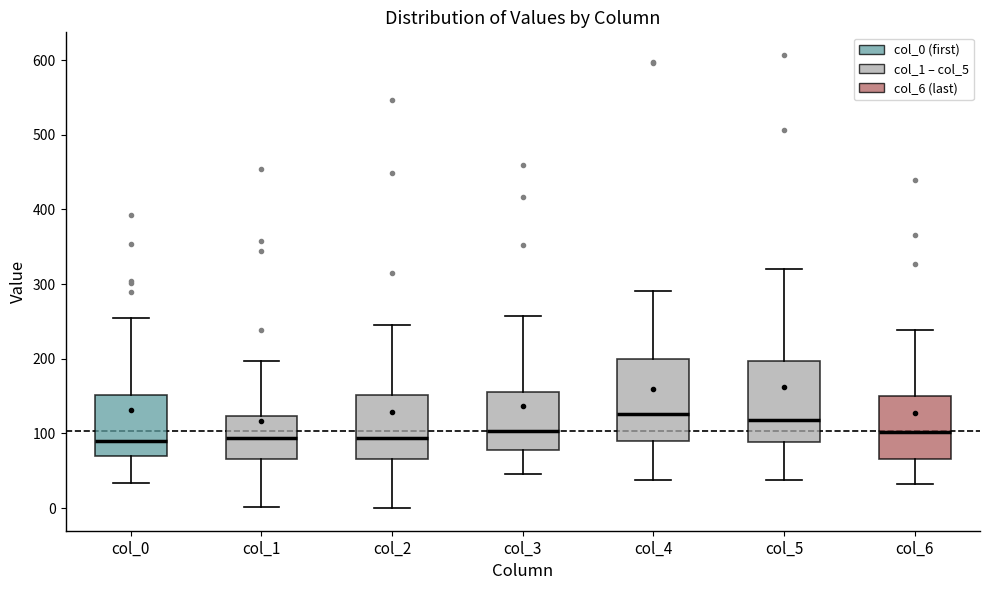

Reading left to right, read every box against the y-axis: the position of its median line, the range the box covers, and the ends of its whiskers. The values are not printed on the chart, so give them approximately, as read against the axis.

col_0: median 90, box 70 to 150, whiskers 30 to 260
col_1: median 90, box 70 to 120, whiskers 0 to 200
col_2: median 90, box 70 to 150, whiskers 0 to 250
col_3: median 100, box 80 to 160, whiskers 50 to 260
col_4: median 130, box 90 to 200, whiskers 40 to 290
col_5: median 120, box 90 to 200, whiskers 40 to 320
col_6: median 100, box 70 to 150, whiskers 30 to 240